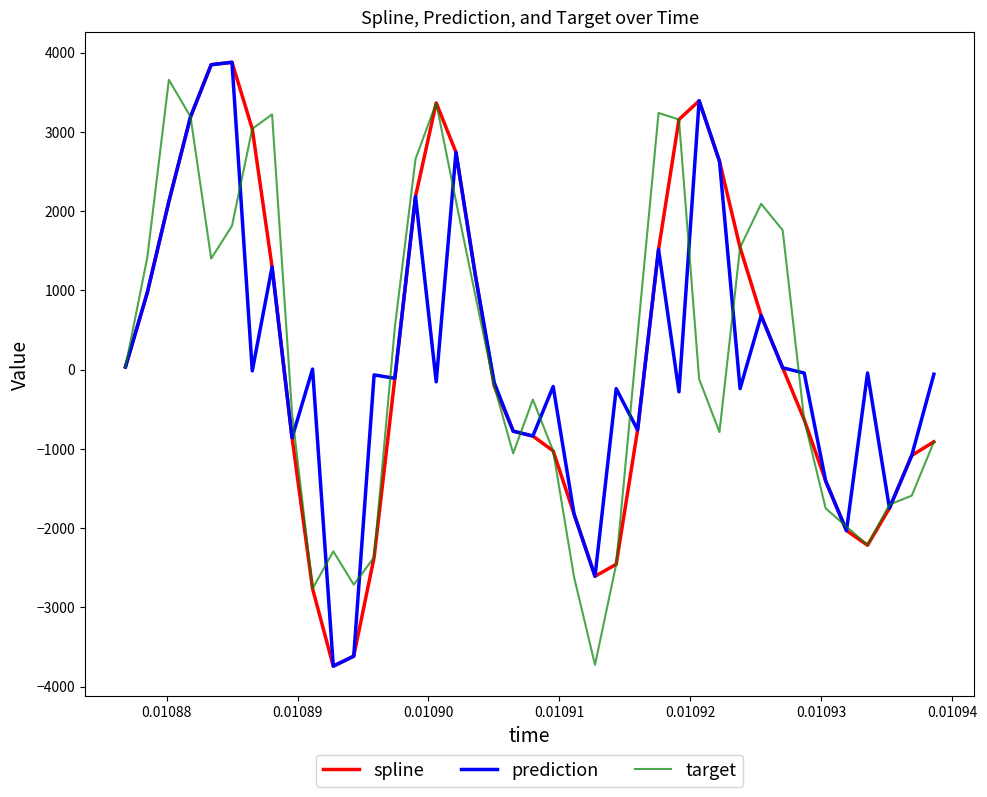

What is the maximum value shown in the chart?

3878.3